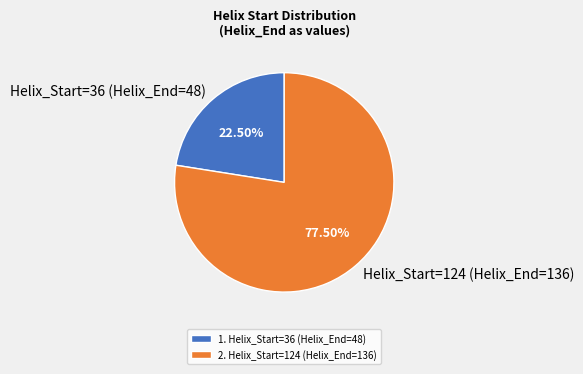

Which category accounts for the majority?

Helix_Start=124 (Helix_End=136)